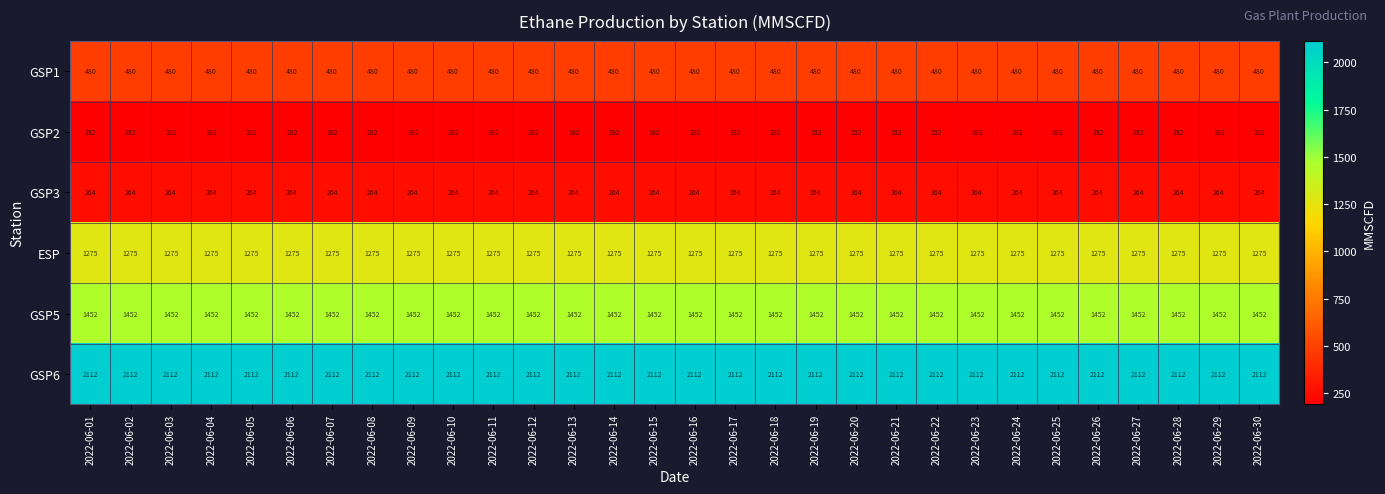

At 2022-06-16, list the series in order from smallest to largest.

GSP2, GSP3, GSP1, ESP, GSP5, GSP6